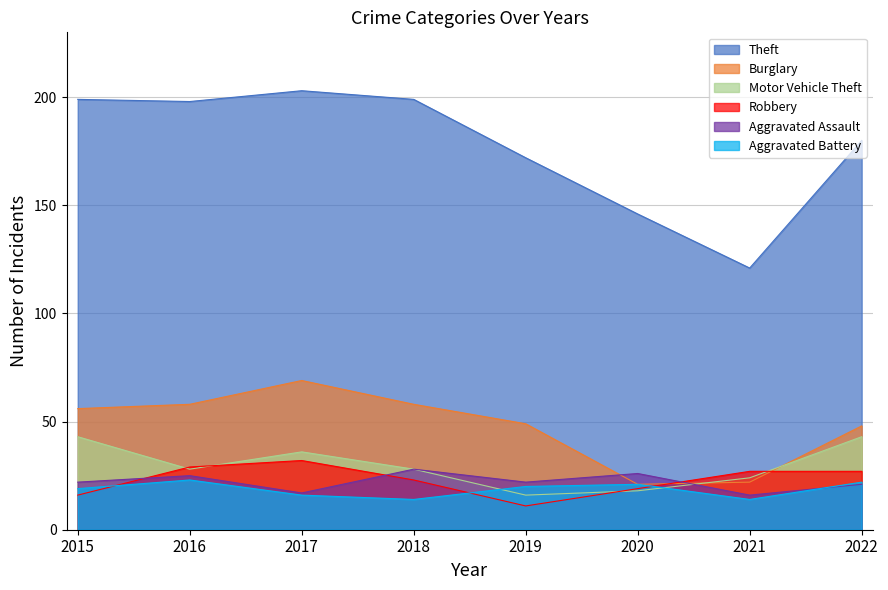

What is the average value of the Aggravated Battery series?

19